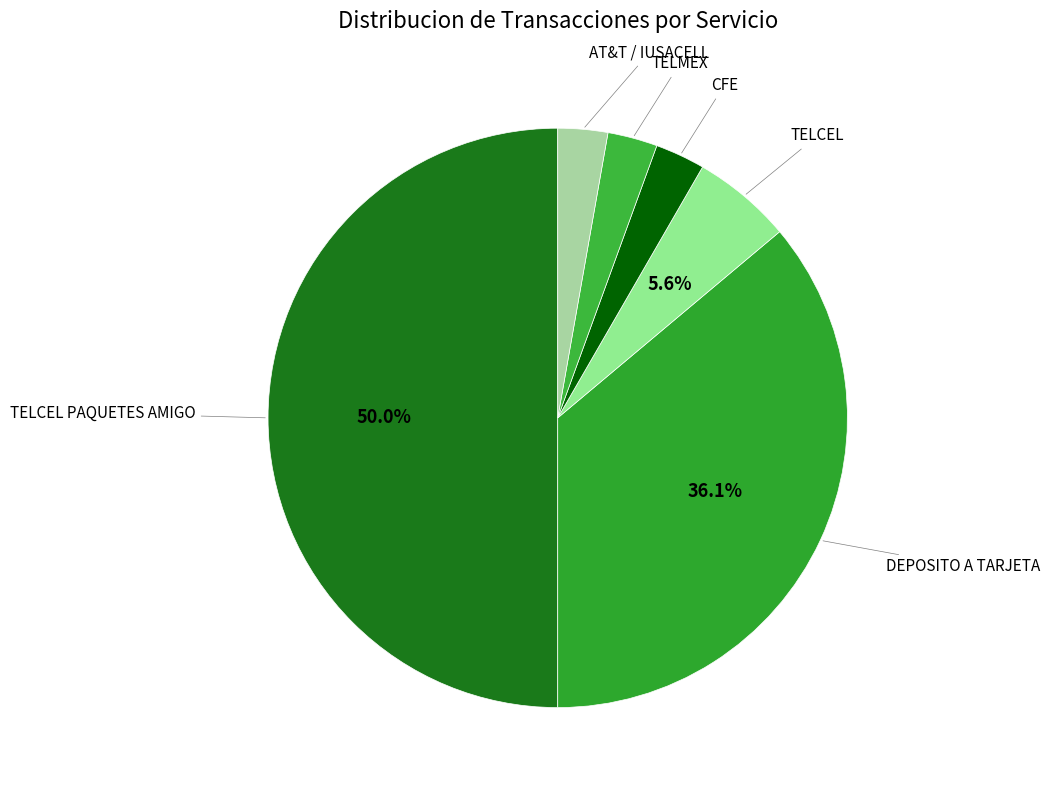

Is it true that TELMEX is 15% of the pie?

False